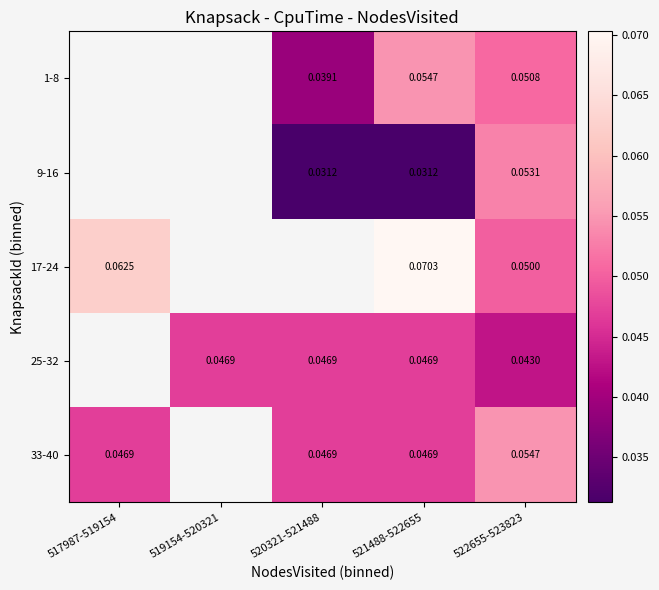

Is the value of 25-32 at 522655-523823 greater than the value of 1-8 at 522655-523823?

No